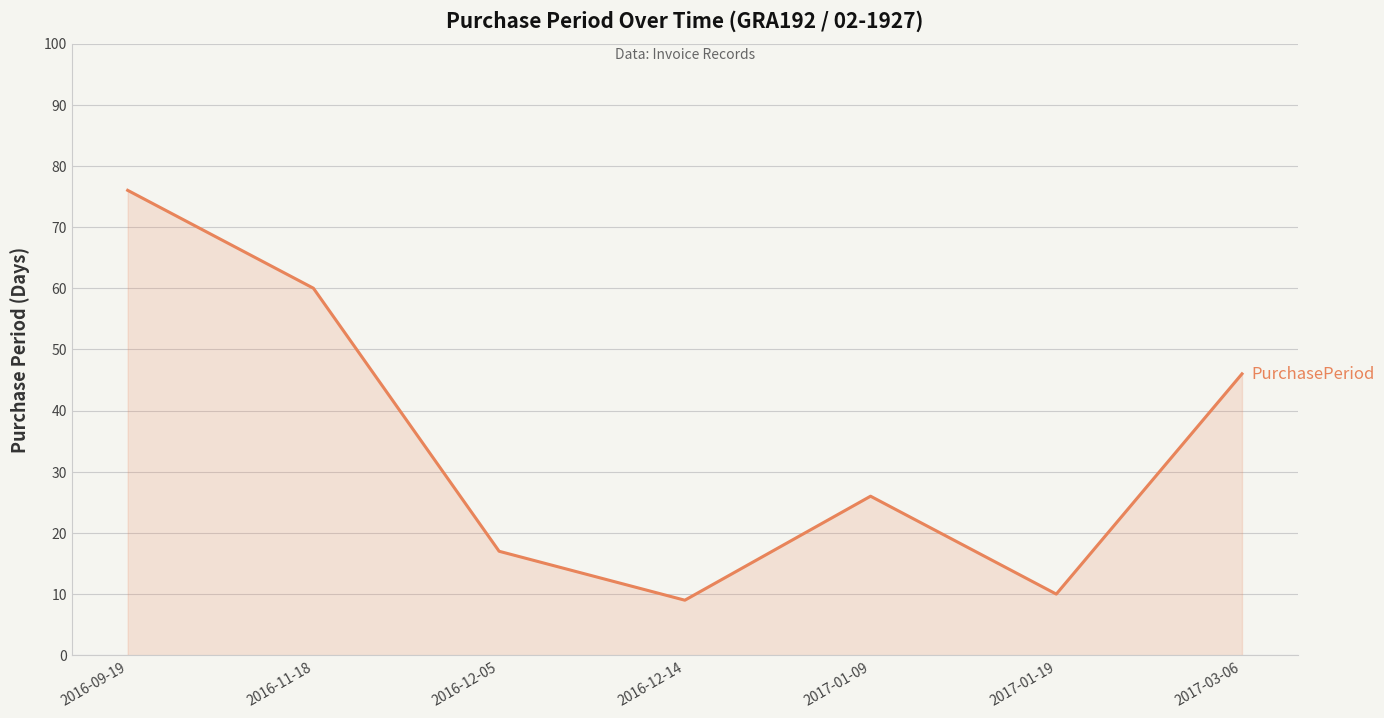

What is the change in value from 2016-12-05 to 2017-01-09?

+9